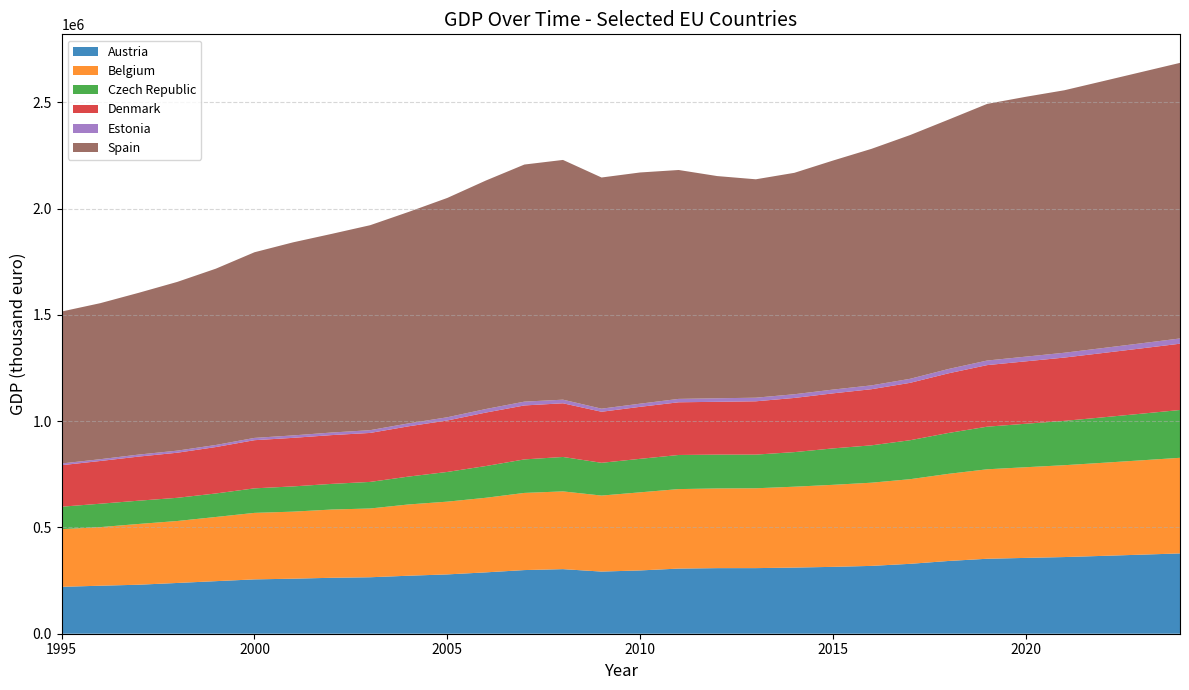

Reading left to right, what are all the values shown in this chart?

Austria: 1995=220714.7	1996=225900.5	1997=230630.0	1998=238889.8	1999=247385.5	2000=255736.6	2001=258977.2	2002=263254.3	2003=265732.8	2004=273000.9	2005=279127.2	2006=288768.4	2007=299532.0	2008=303906.4	2009=292465.6	2010=297838.5	2011=306543.7	2012=308629.9	2013=308708.2	2014=311266.4	2015=314665.1	2016=319230.4	2017=328920.4	2018=342382.9	2019=352797.7	2020=356838.3	2021=360761.1	2022=366352.9	2023=372068.0	2024=377872.2
Belgium: 1995=271398.3	1996=275722.8	1997=285953.3	1998=291601.7	1999=301992.4	2000=312965.7	2001=315505.6	2002=321123.2	2003=323610.5	2004=335372.7	2005=342396.3	2006=350977.2	2007=363082.4	2008=365925.9	2009=357681.0	2010=367496.5	2011=374105.2	2012=374983.2	2013=375735.6	2014=380595.1	2015=386026.0	2016=391478.3	2017=398249.9	2018=410095.8	2019=421020.0	2020=426688.9	2021=432285.3	2022=437986.9	2023=443940.4	2024=449989.0
Czech Republic: 1995=105667.1	1996=110129.2	1997=109474.3	1998=109114.5	1999=110677.9	2000=115400.3	2001=118757.0	2002=120719.4	2003=125068.9	2004=131205.5	2005=139777.8	2006=149357.5	2007=157725.5	2008=161956.1	2009=154178.1	2010=157683.2	2011=160486.5	2012=159202.5	2013=158432.6	2014=162734.2	2015=171374.7	2016=175818.4	2017=183359.9	2018=192384.7	2019=200499.6	2020=204577.4	2021=208626.1	2022=213940.7	2023=219377.5	2024=224938.1
Denmark: 1995=195379.6	1996=201045.7	1997=207601.6	1998=212206.5	1999=218462.4	2000=226647.9	2001=228513.6	2002=229579.2	2003=230474.8	2004=236624.3	2005=242153.4	2006=251628.8	2007=253916.7	2008=252616.6	2009=240221.9	2010=244716.5	2011=247987.8	2012=248549.6	2013=250869.2	2014=254931.4	2015=259027.8	2016=264115.2	2017=270031.8	2018=280673.0	2019=289753.2	2020=293662.8	2021=297820.3	2022=302720.0	2023=307334.8	2024=311979.4
Estonia: 1995=7985.4	1996=8410.6	1997=9402.9	1998=9790.1	1999=9706.2	2000=10732.0	2001=11411.2	2002=12104.6	2003=13002.2	2004=13820.7	2005=15116.2	2006=16668.9	2007=17960.5	2008=16987.1	2009=14485.9	2010=14813.1	2011=15938.5	2012=16625.0	2013=16947.0	2014=17436.9	2015=17728.8	2016=18094.6	2017=18972.9	2018=20413.0	2019=21547.9	2020=22161.5	2021=22738.9	2022=23375.6	2023=24030.1	2024=24703.0
Spain: 1995=715112.4	1996=734240.1	1997=761330.7	1998=794113.5	1999=829727.7	2000=873612.8	2001=908566.7	2002=934732.3	2003=964527.5	2004=995071.7	2005=1032118.2	2006=1075200.1	2007=1115724.3	2008=1128194.6	2009=1087875.7	2010=1088028.7	2011=1077161.9	2012=1045623.2	2013=1027793.6	2014=1041975.2	2015=1077733.2	2016=1113027.6	2017=1146992.0	2018=1173486.3	2019=1207689.2	2020=1222764.4	2021=1235166.5	2022=1255808.0	2023=1276503.0	2024=1296831.0